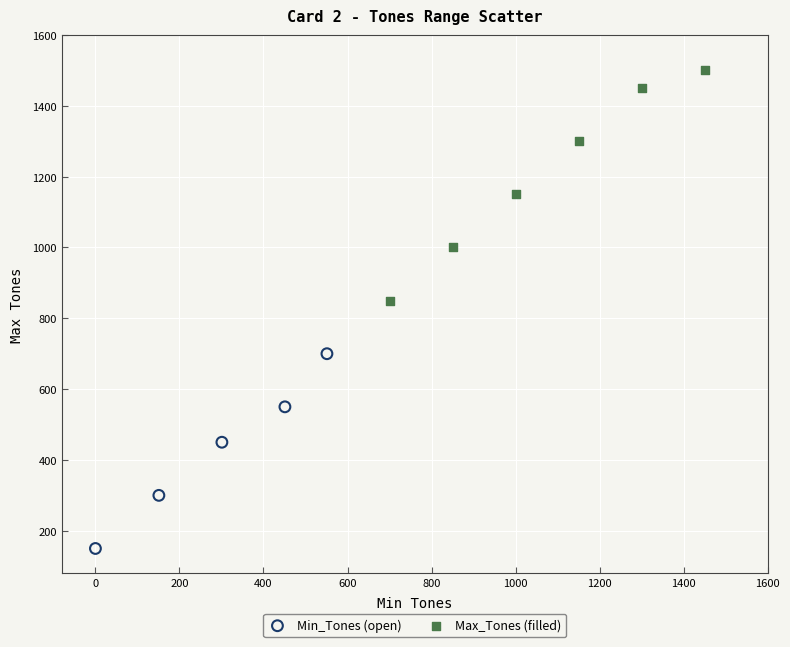

Which series reaches the maximum Y coordinate?

Max_Tones (filled)